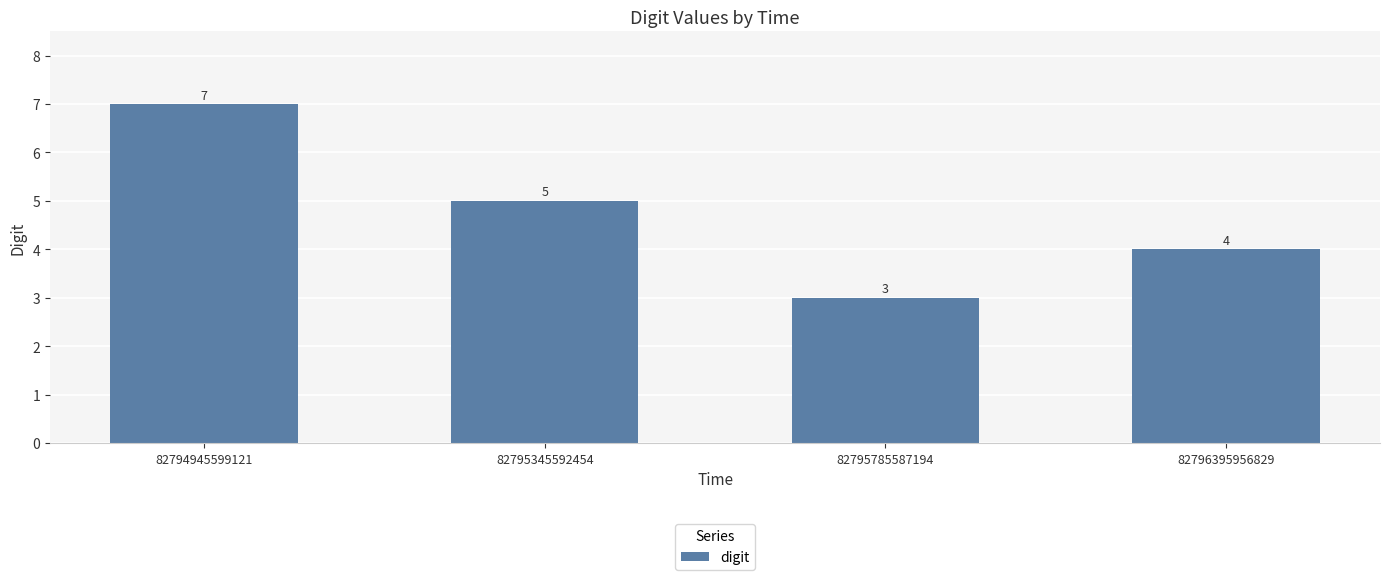

How many bars are there in total?

4